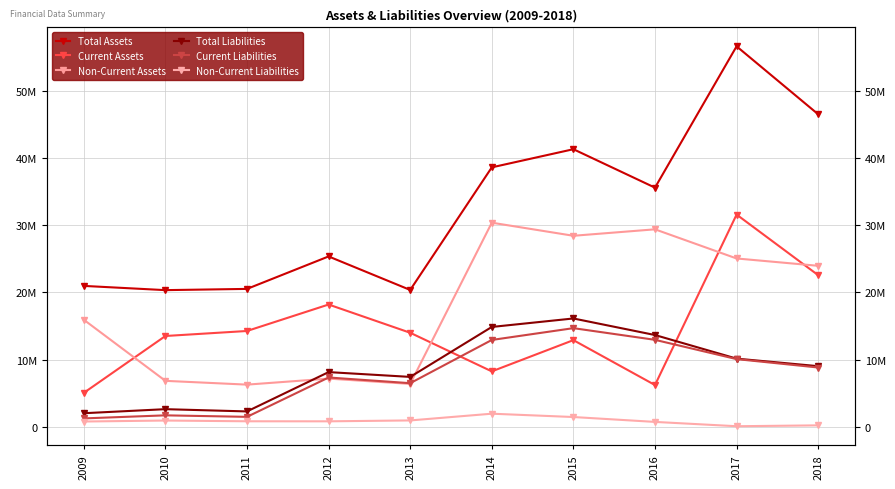

What is the greatest value displayed?

56661826